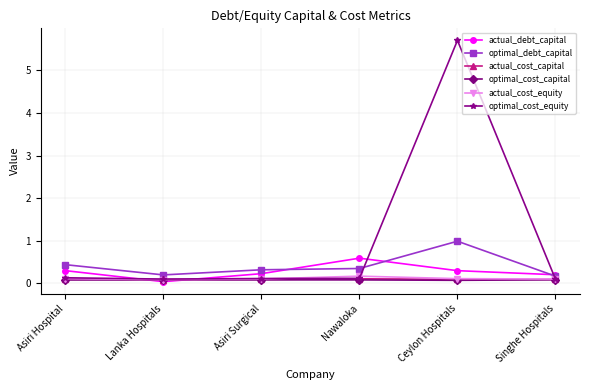

Is the value of optimal_cost_equity at Nawaloka greater than the value of actual_debt_capital at Nawaloka?

No